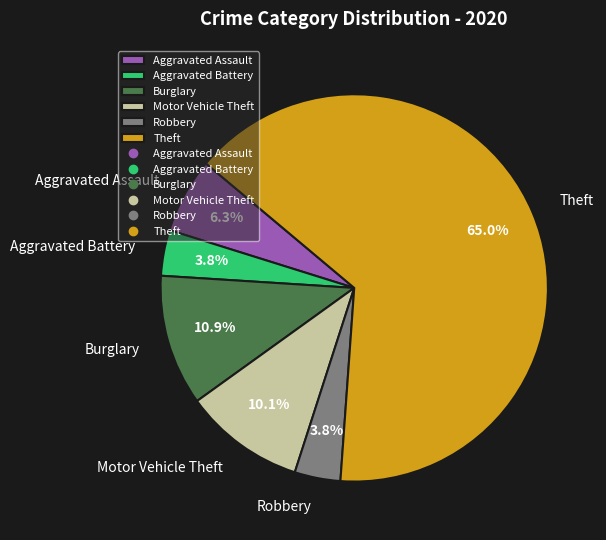

True or false: Aggravated Battery accounts for 4% of the total.

True